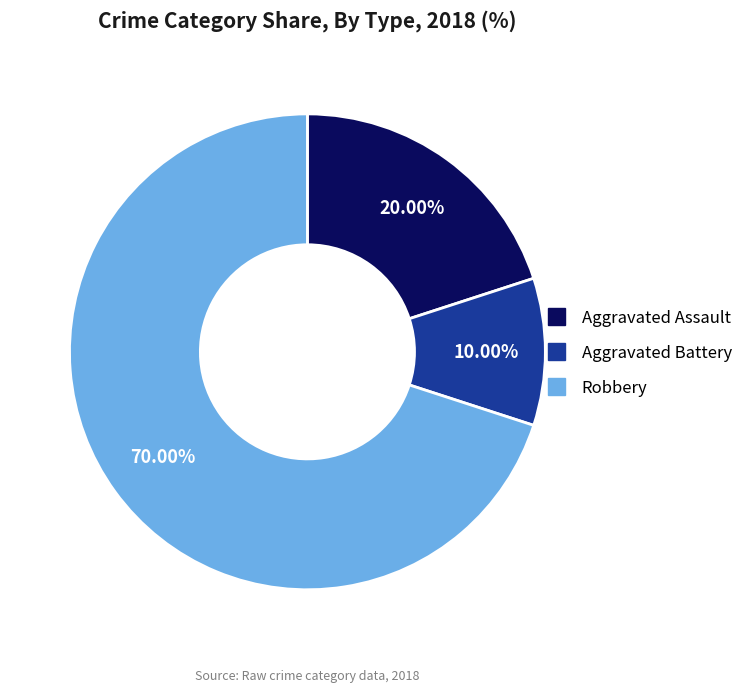

What is the majority slice?

Robbery